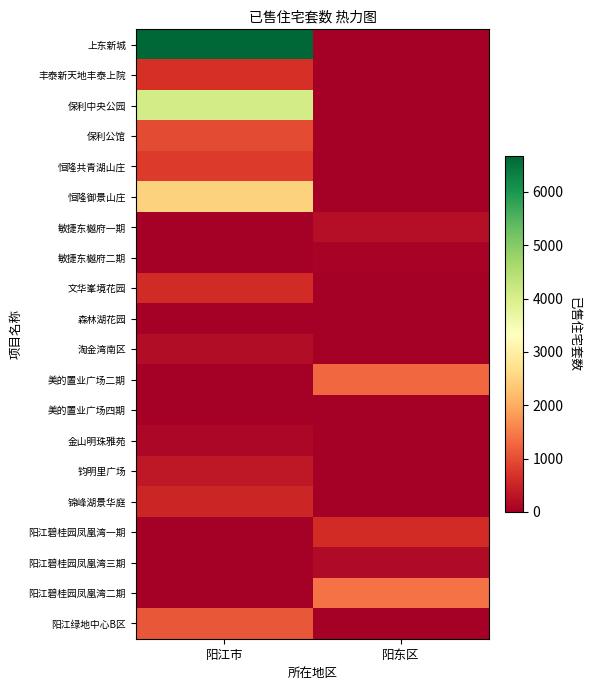

Reading left to right, extract all data points from this chart.

上东新城: 阳江市=6672	阳东区=0
丰泰新天地丰泰上院: 阳江市=656	阳东区=0
保利中央公园: 阳江市=4076	阳东区=0
保利公馆: 阳江市=971	阳东区=0
恒隆共青湖山庄: 阳江市=799	阳东区=0
恒隆御景山庄: 阳江市=2484	阳东区=0
敏捷东樾府一期: 阳江市=0	阳东区=232
敏捷东樾府二期: 阳江市=0	阳东区=54
文华峯境花园: 阳江市=607	阳东区=0
森林湖花园: 阳江市=20	阳东区=0
淘金湾南区: 阳江市=206	阳东区=0
美的置业广场二期: 阳江市=0	阳东区=1283
美的置业广场四期: 阳江市=0	阳东区=6
金山明珠雅苑: 阳江市=120	阳东区=0
钧明里广场: 阳江市=350	阳东区=0
锦峰湖景华庭: 阳江市=532	阳东区=0
阳江碧桂园凤凰湾一期: 阳江市=0	阳东区=615
阳江碧桂园凤凰湾三期: 阳江市=0	阳东区=182
阳江碧桂园凤凰湾二期: 阳江市=0	阳东区=1390
阳江绿地中心B区: 阳江市=1107	阳东区=0